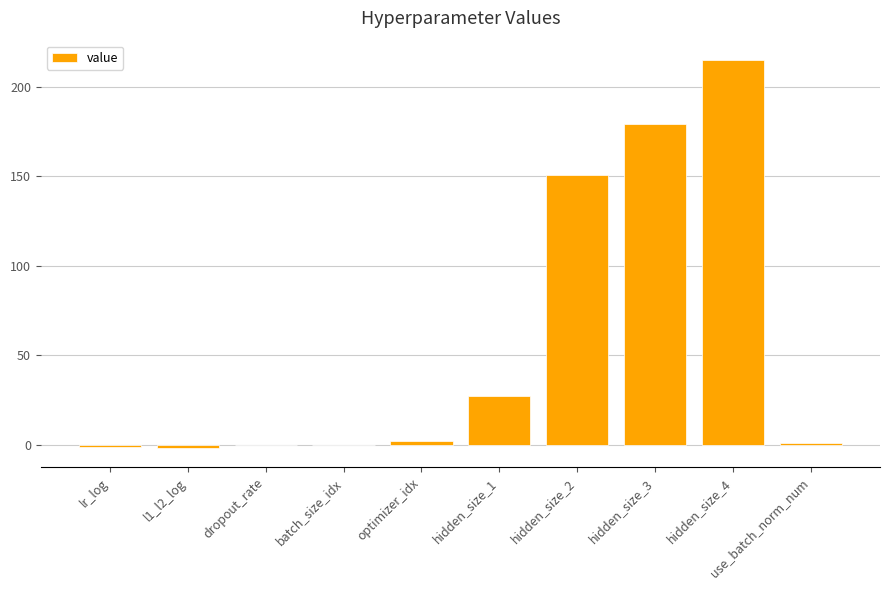

The value at hidden_size_2 is 49.7. True or false?

False